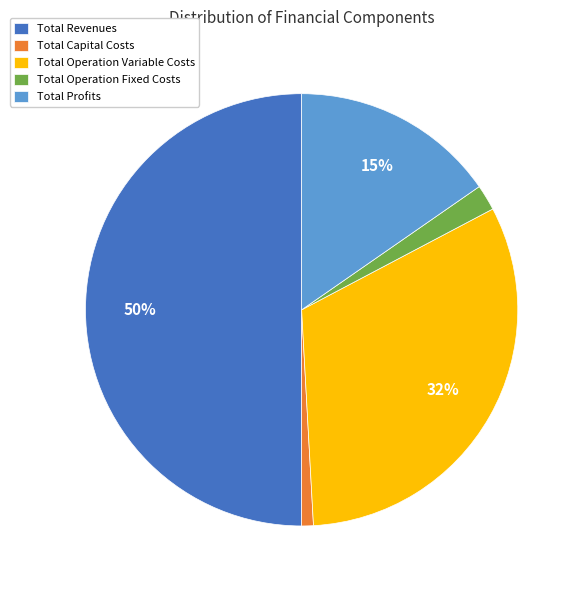

What is the ratio of the value at Total Operation Variable Costs to the value at Total Profits?

2.1